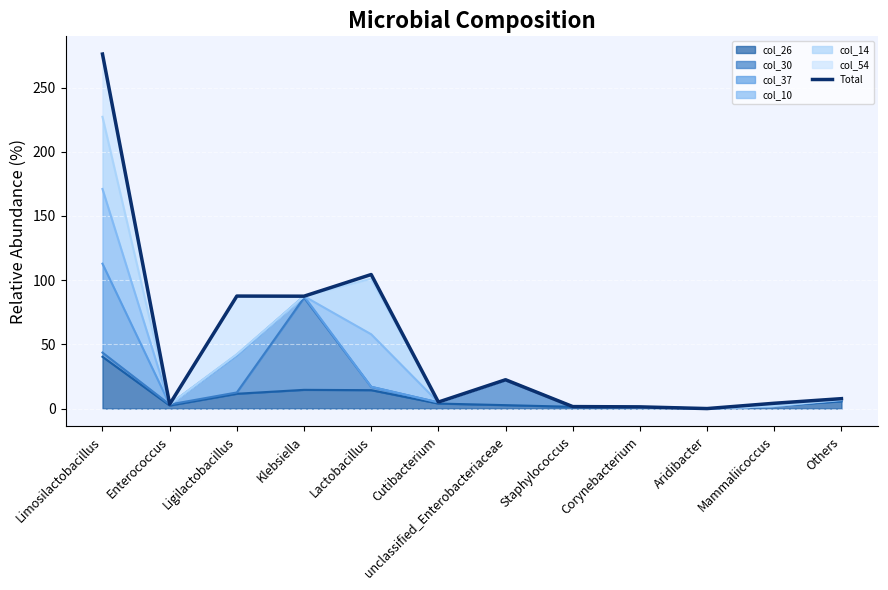

At which label is the value closest to 138?

Lactobacillus